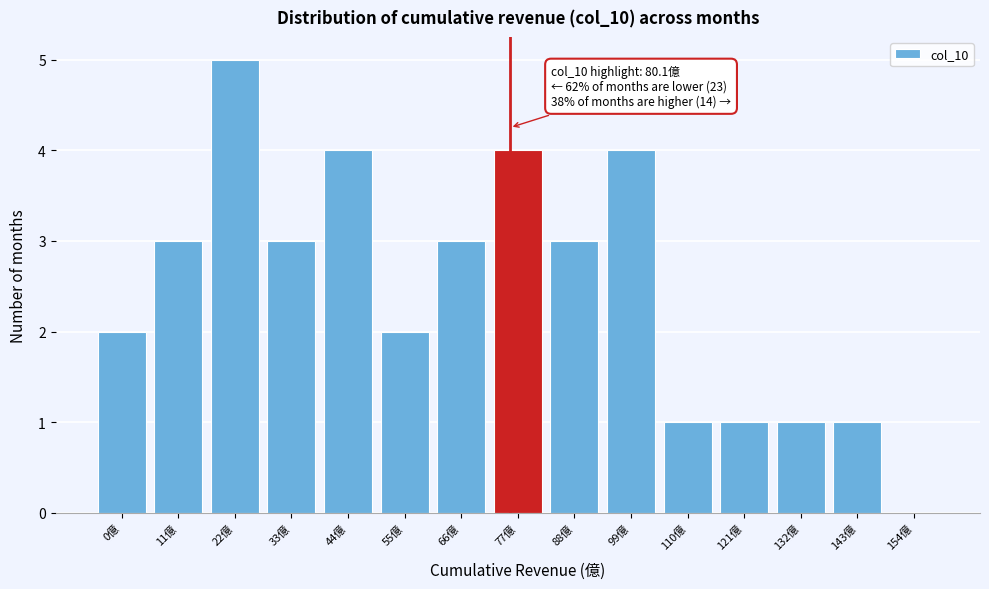

Reading right to left, what are all the values shown in this chart?

154億=0	143億=1	132億=1	121億=1	110億=1	99億=4	88億=3	77億=4	66億=3	55億=2	44億=4	33億=3	22億=5	11億=3	0億=2